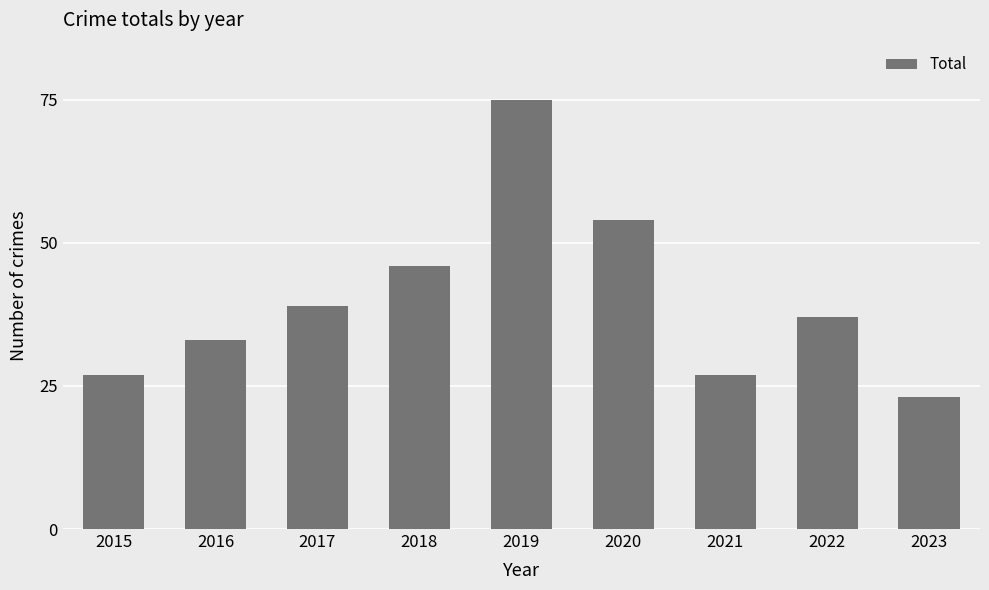

At which label is the value closest to 49?

2018